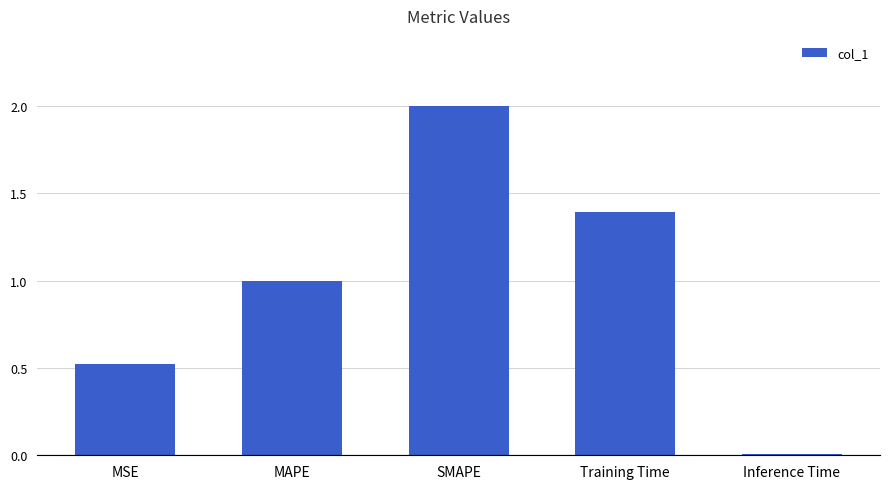

What is the difference between the second highest and minimum values?

1.4